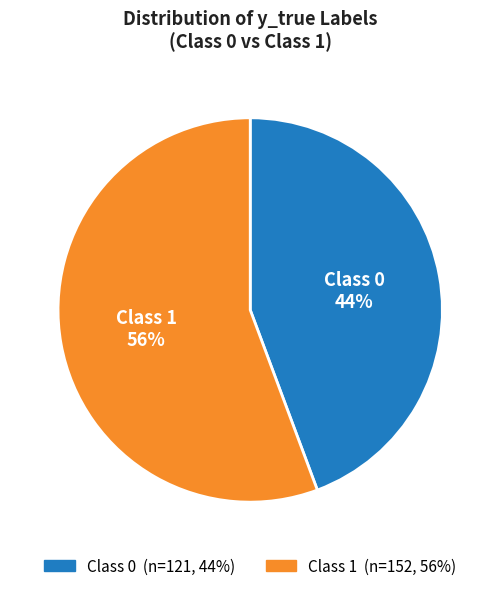

Is the sum of Class 1 and Class 0 greater than half?

Yes